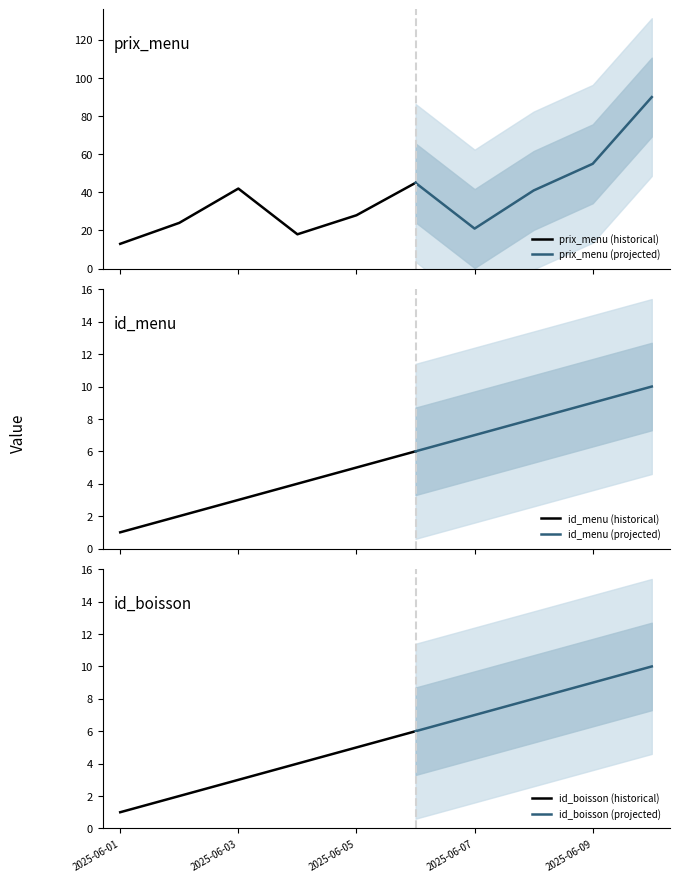

Which category has the lowest value in the prix_menu series?

2025-06-01